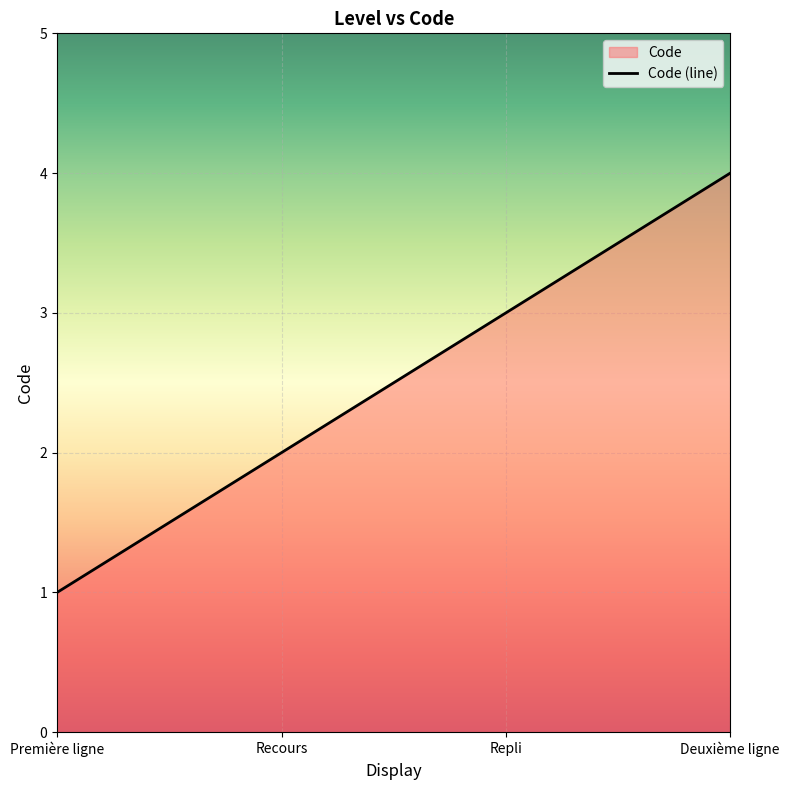

Reading left to right, list all the values displayed in this chart.

Première ligne=1	Recours=2	Repli=3	Deuxième ligne=4